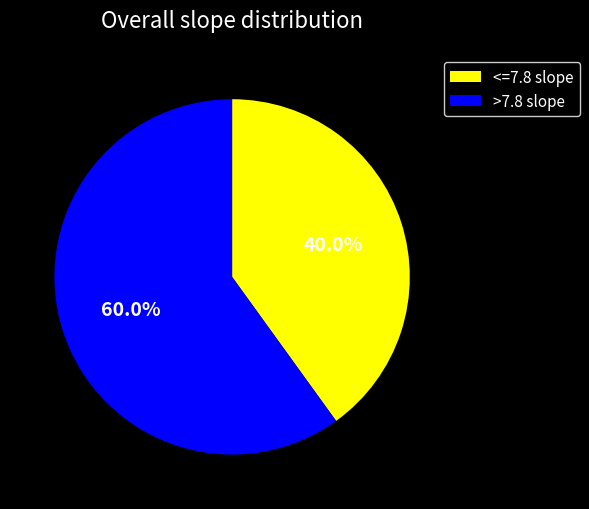

What is the smallest slice in the pie chart?

<=7.8 slope